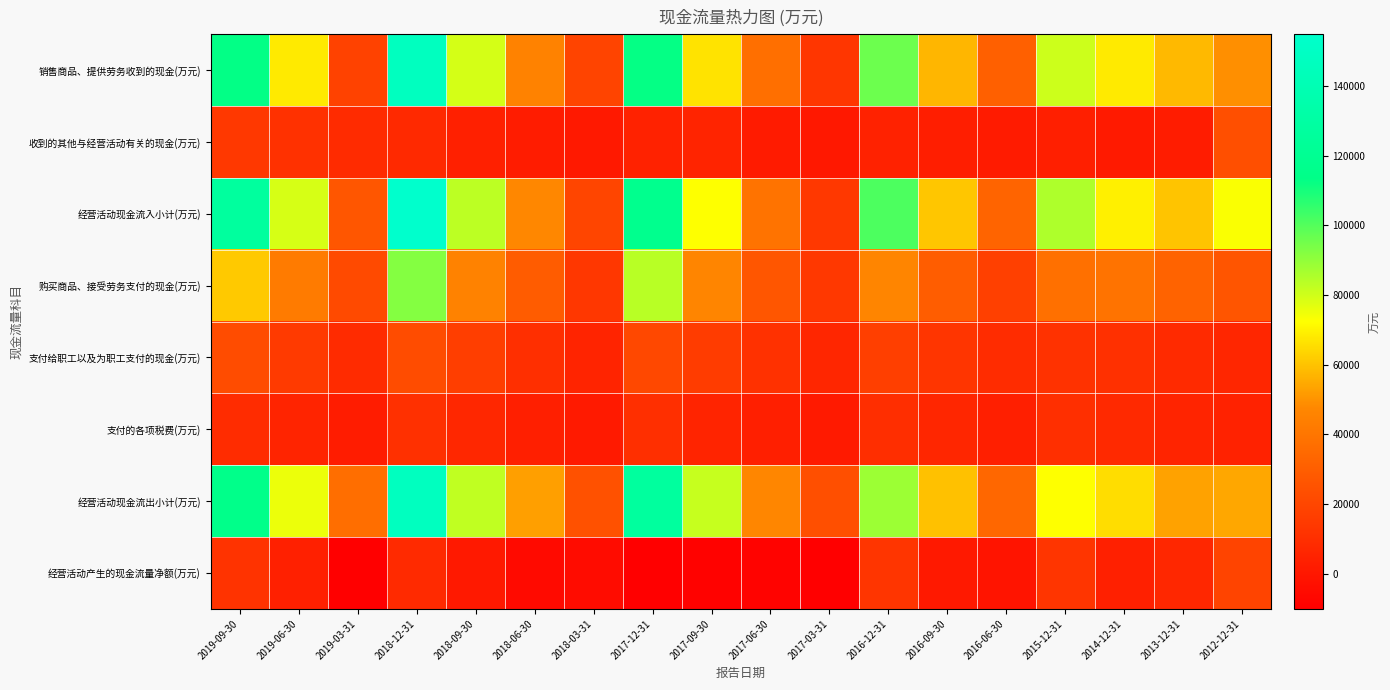

At which label does 收到的其他与经营活动有关的现金(万元) first exceed 3854?

2019-09-30